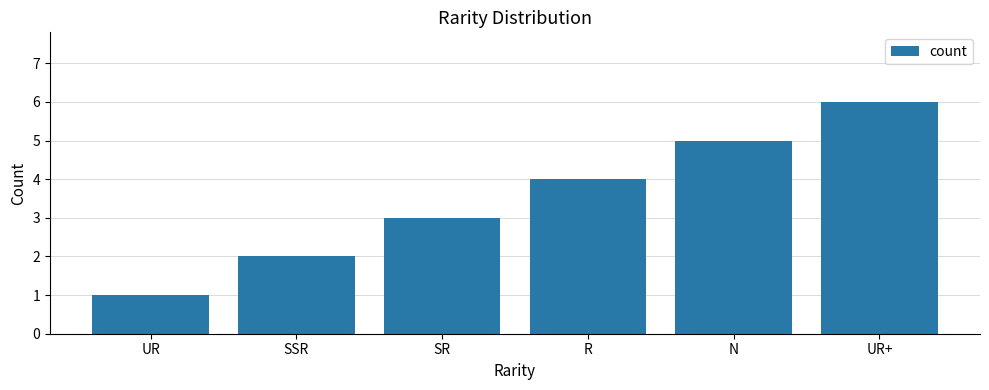

What is the approximate value at UR+?

6